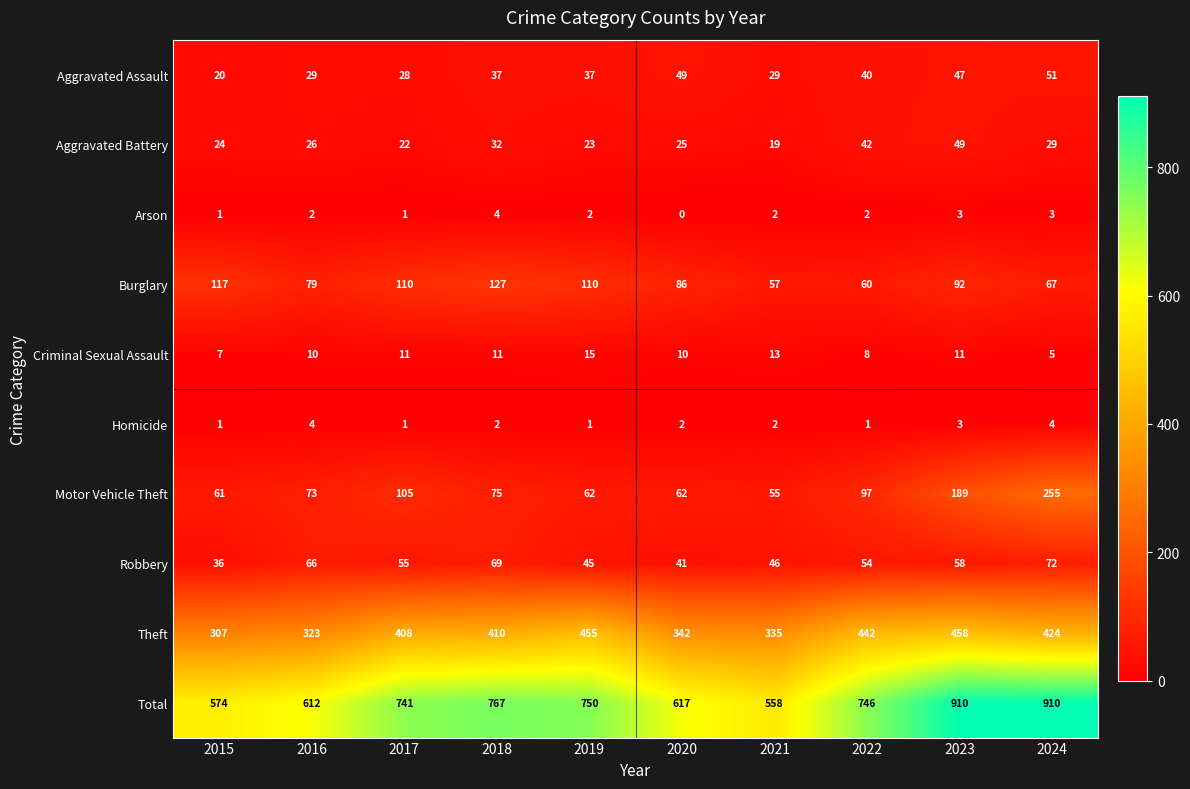

Rank the categories by Robbery value from lowest to highest.

2015, 2020, 2019, 2021, 2022, 2017, 2023, 2016, 2018, 2024